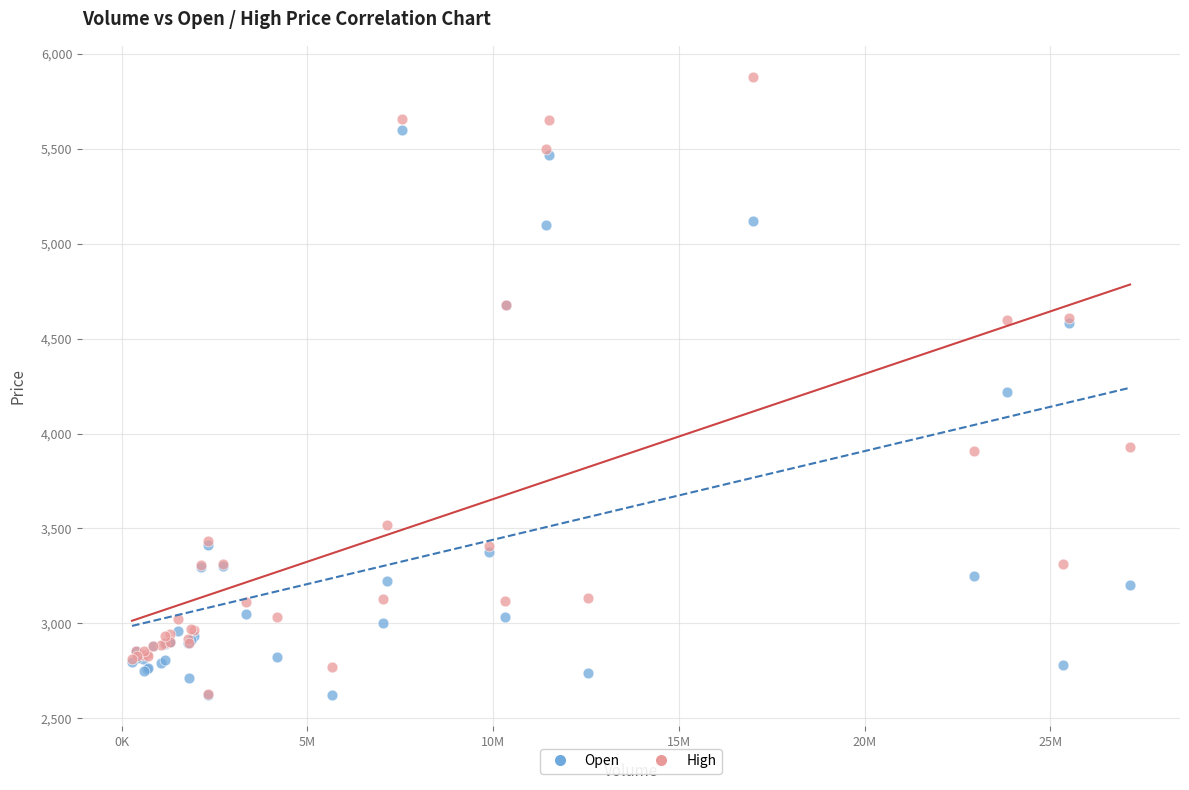

What are all the series names shown in the legend?

Open, High